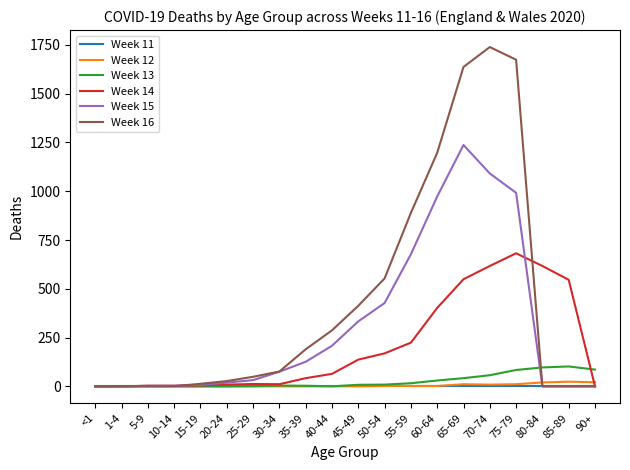

At how many categories does at least one series exceed 1316?

3